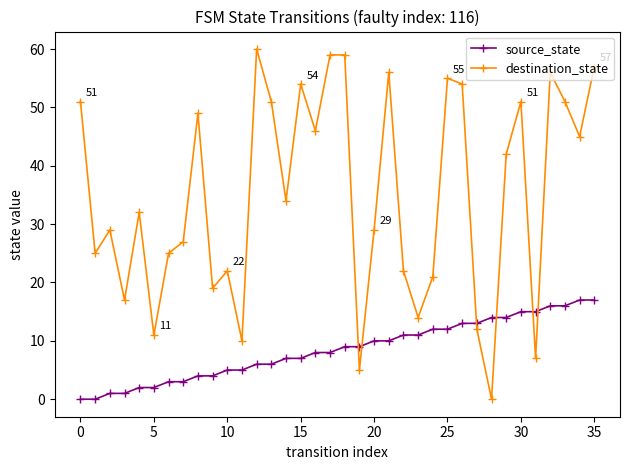

In destination_state, how many points are lower than both neighbors (excluding endpoints)?

12